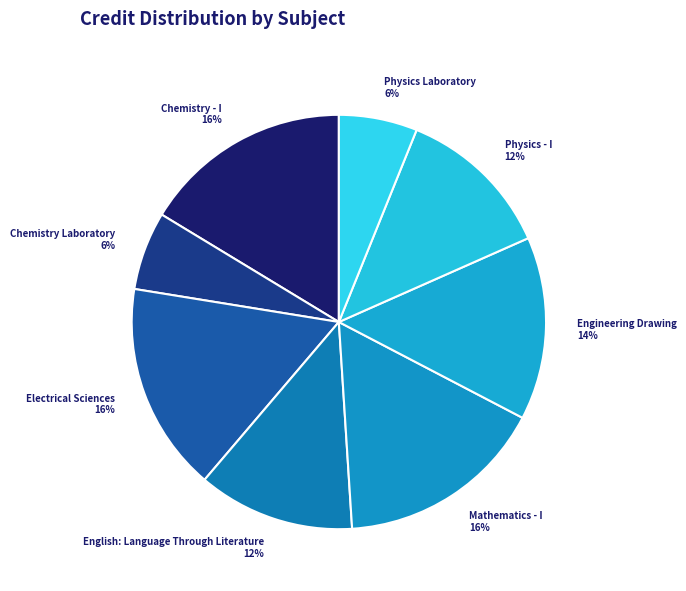

To the nearest percent, what portion does Physics - I represent?

12%